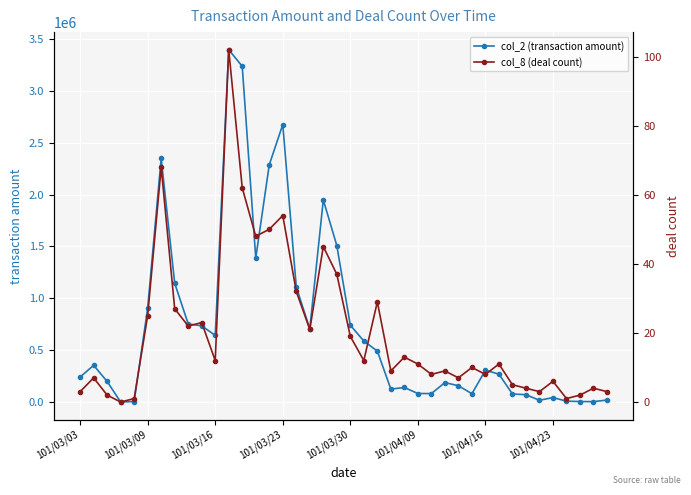

Between 9 and 18, which series saw the biggest shift?

col_2 (transaction amount)